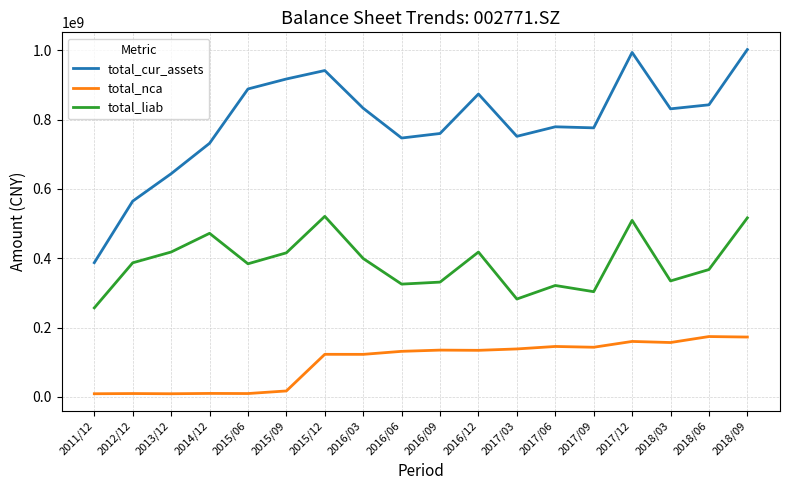

Does the chart have visible grid lines?

Yes